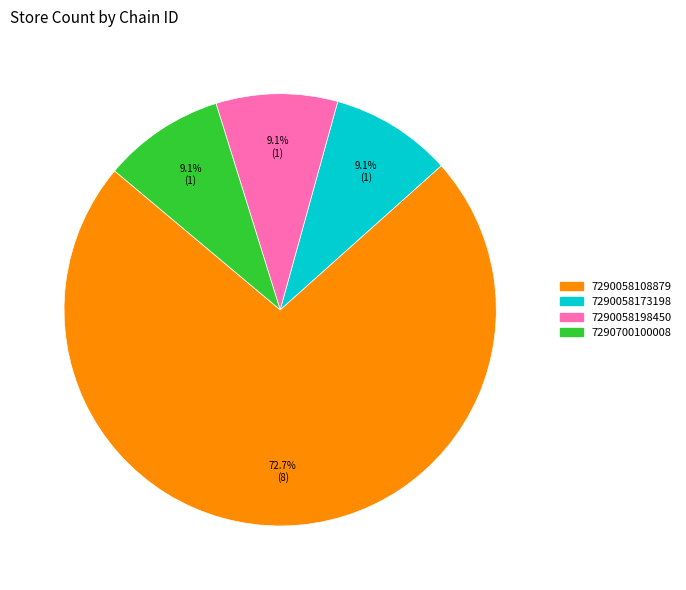

Which category accounts for the majority?

7290058108879